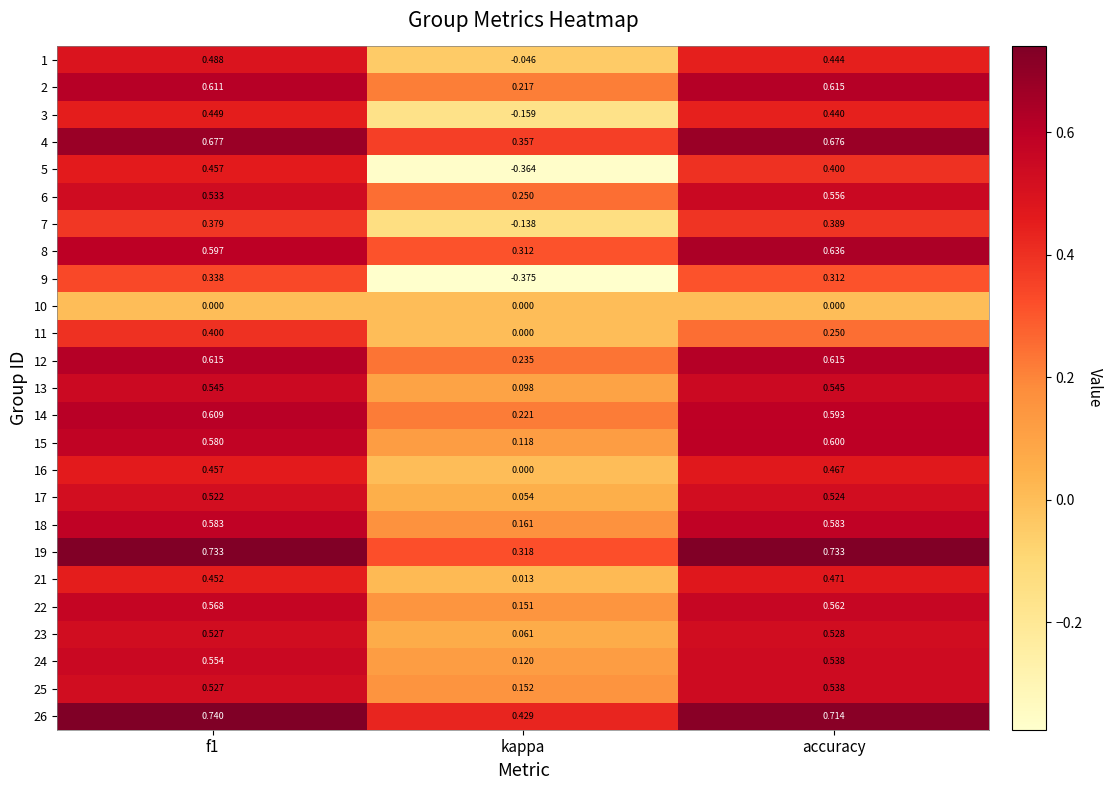

At which category does the chart reach its minimum across all series?

kappa